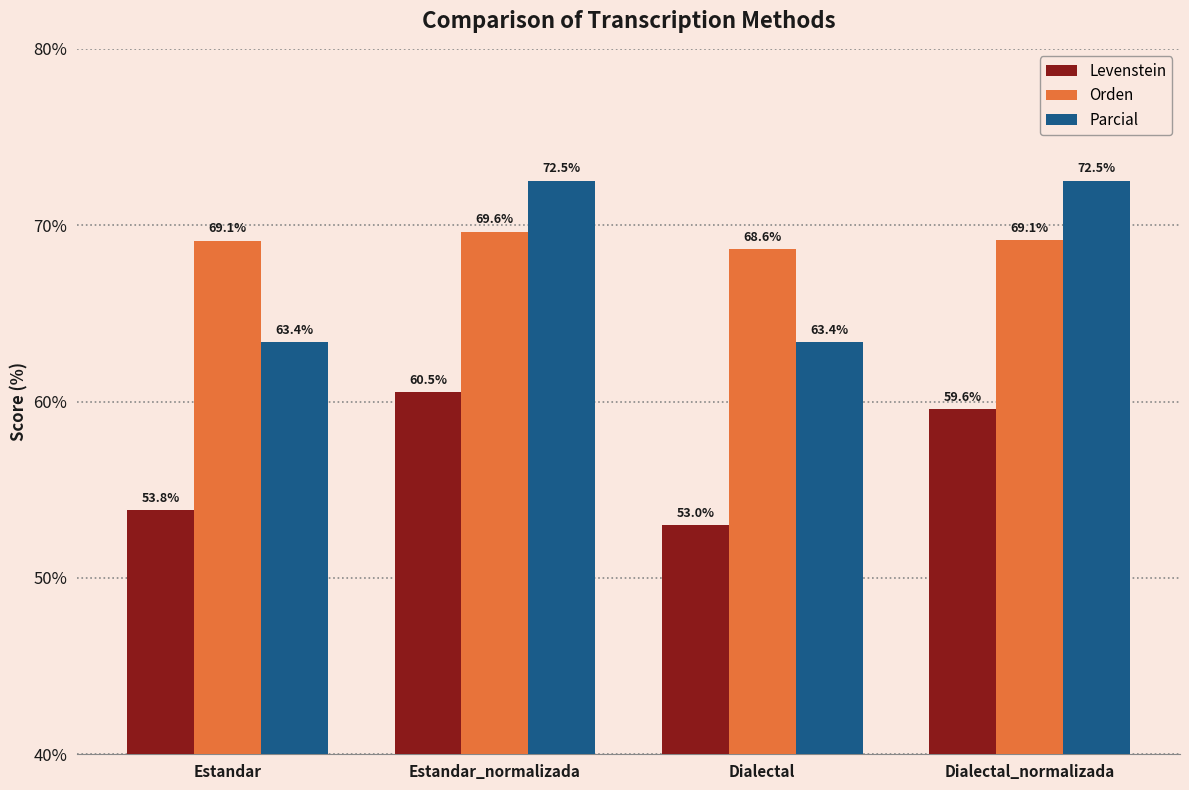

At Estandar, list the series in order from smallest to largest.

Levenstein, Parcial, Orden